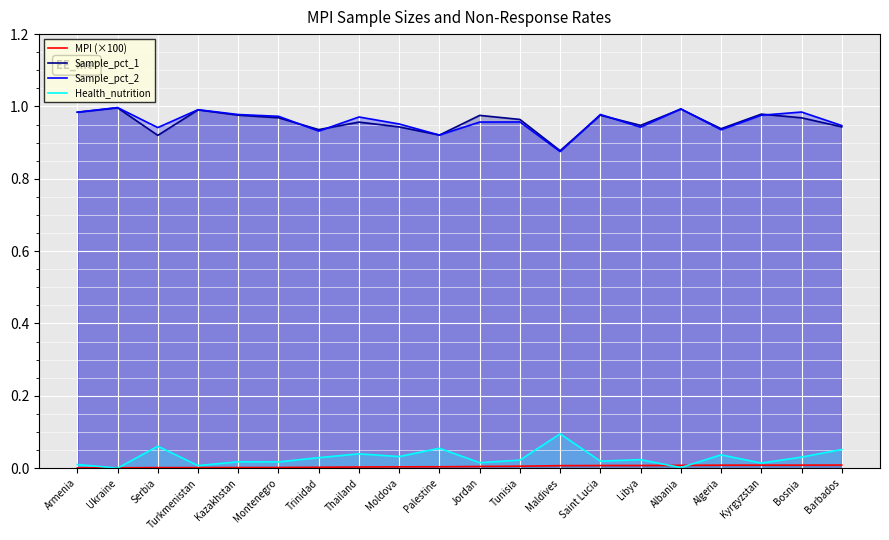

Between Kazakhstan and Algeria, which series saw the biggest shift?

Sample_pct_2